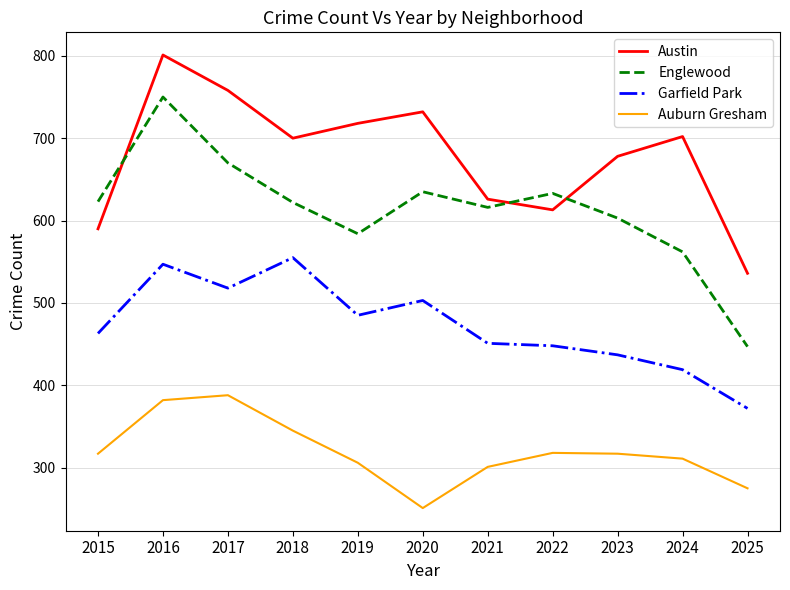

List the series in order of their overall mean, lowest first.

Auburn Gresham, Garfield Park, Englewood, Austin